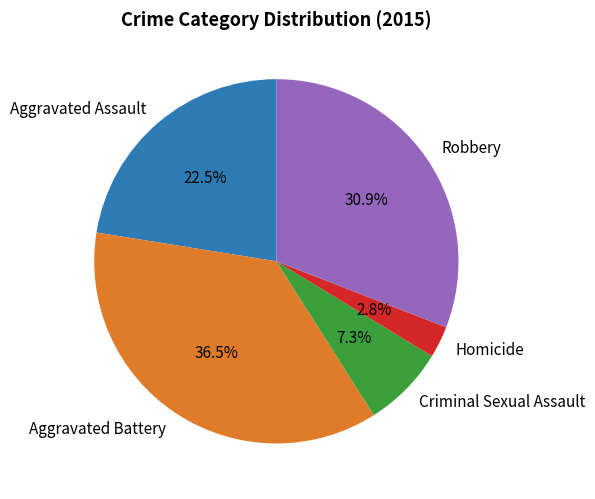

How many segments does this pie chart have?

5